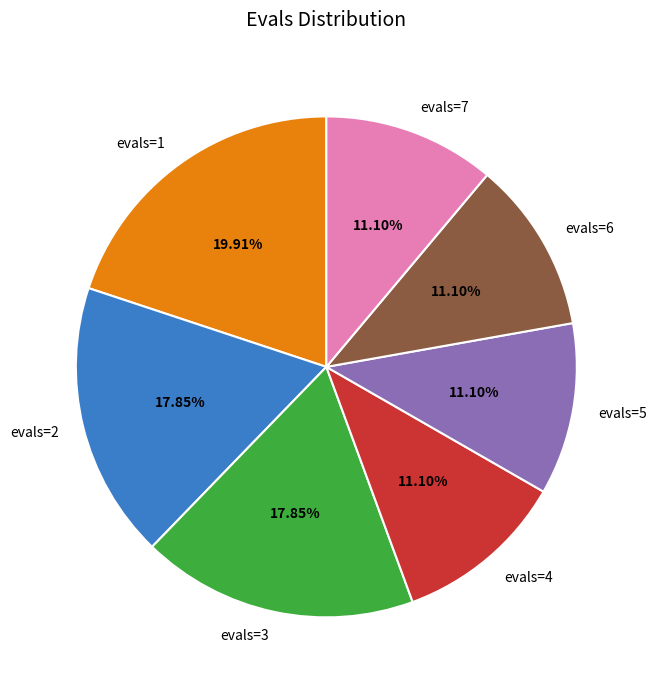

What is the ratio of the value at evals=2 to the value at evals=4?

1.6